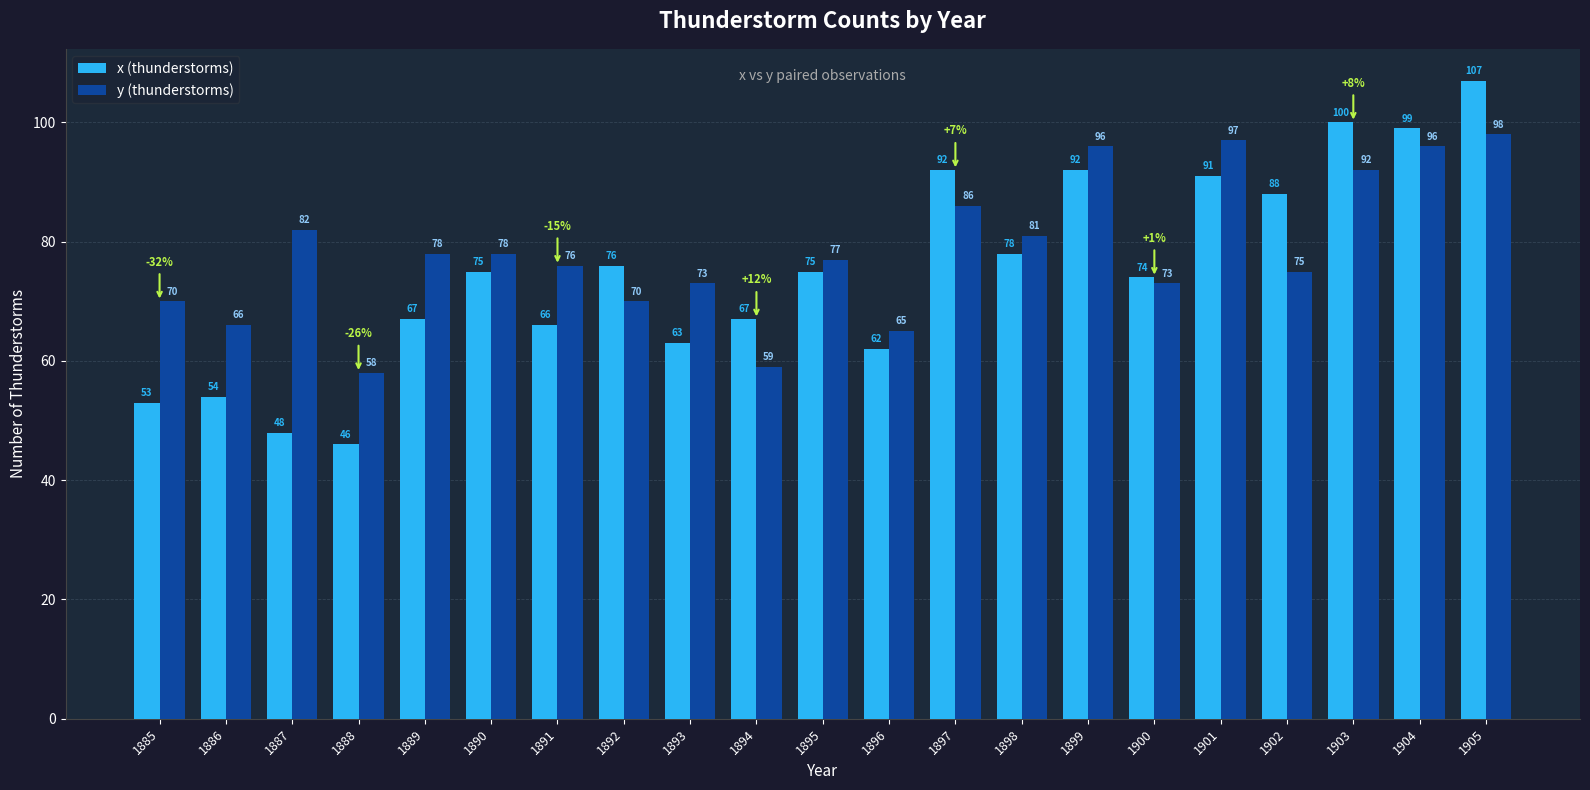

Does the chart contain stacked bars?

No